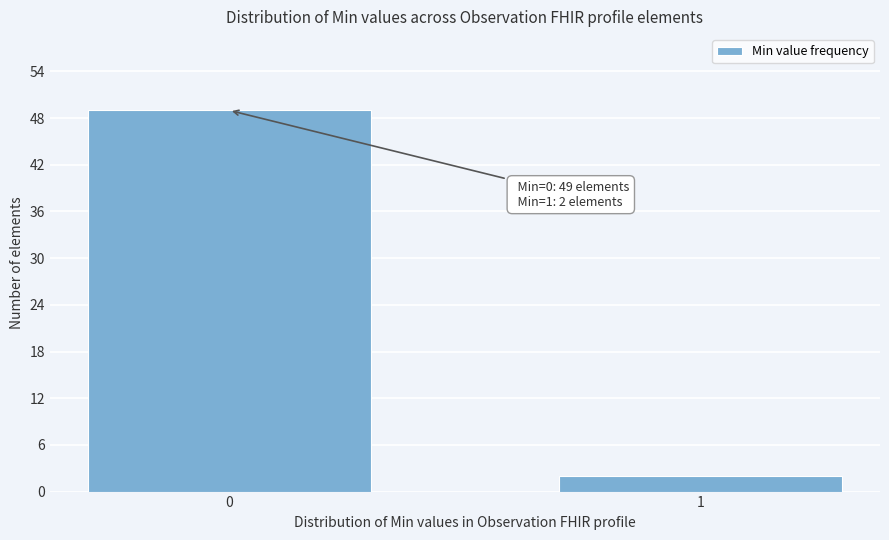

Reading left to right, extract all data points from this chart.

0=49	1=2